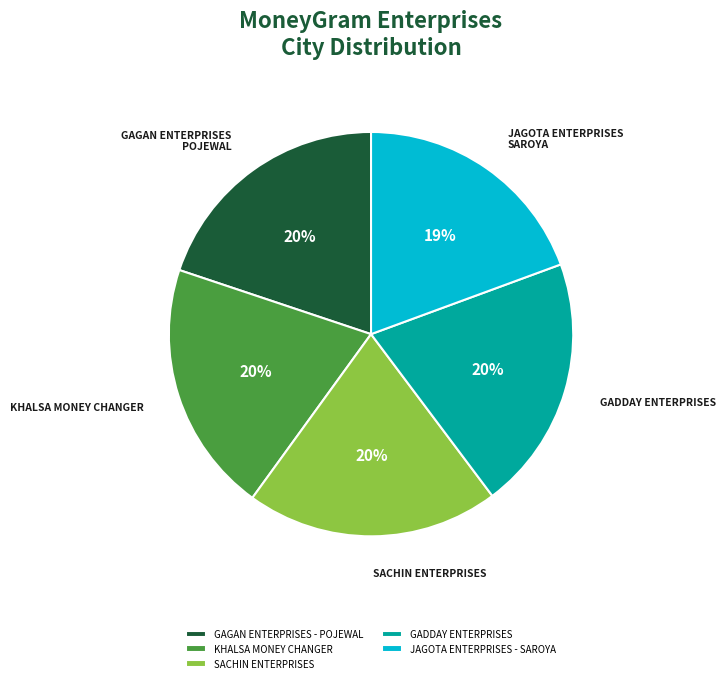

To the nearest percent, what is the difference between the largest and smallest slice percentages?

1%